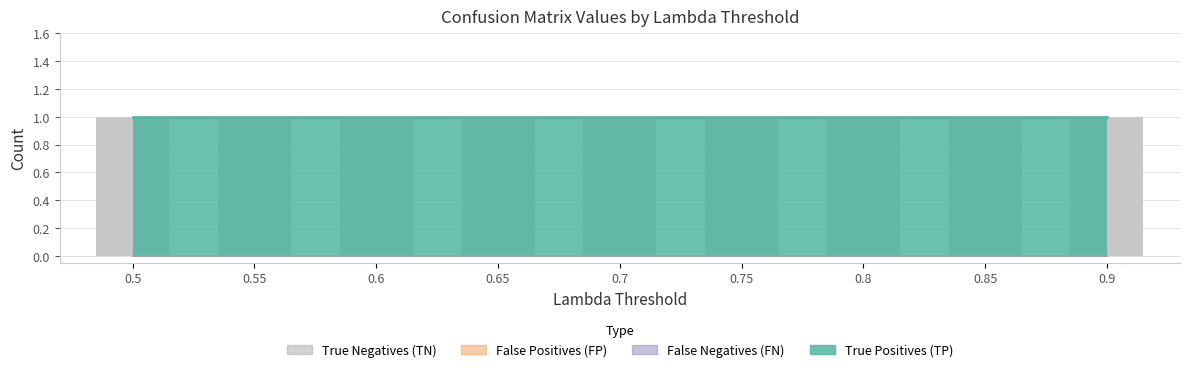

Which series has the largest range (max minus min)?

True Negatives (TN)